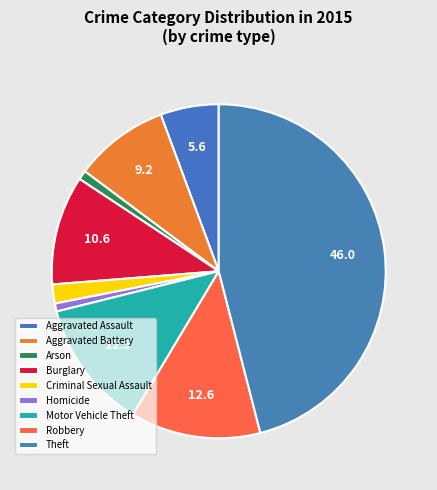

Rank the categories by value from highest to lowest.

Theft, Robbery, Motor Vehicle Theft, Burglary, Aggravated Battery, Aggravated Assault, Criminal Sexual Assault, Arson, Homicide